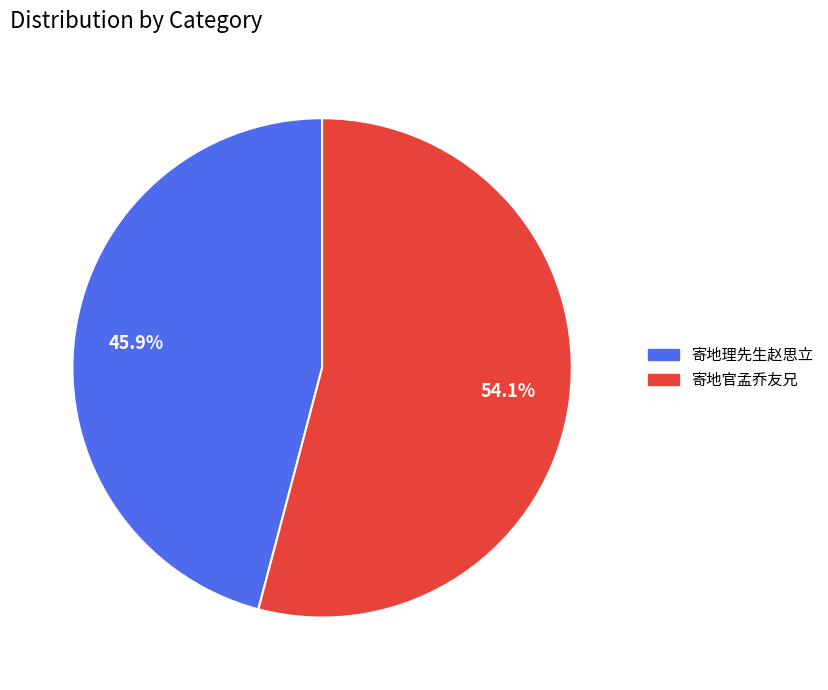

What percentage is the 寄地理先生赵思立 slice, to the nearest percent?

46%